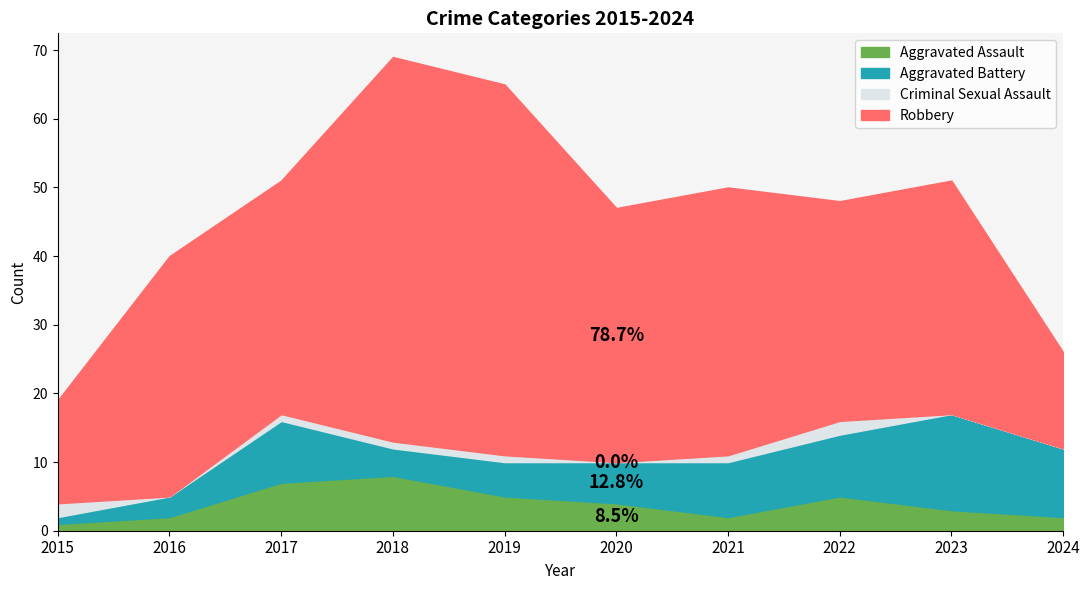

At which label is Criminal Sexual Assault closest to 1?

2017